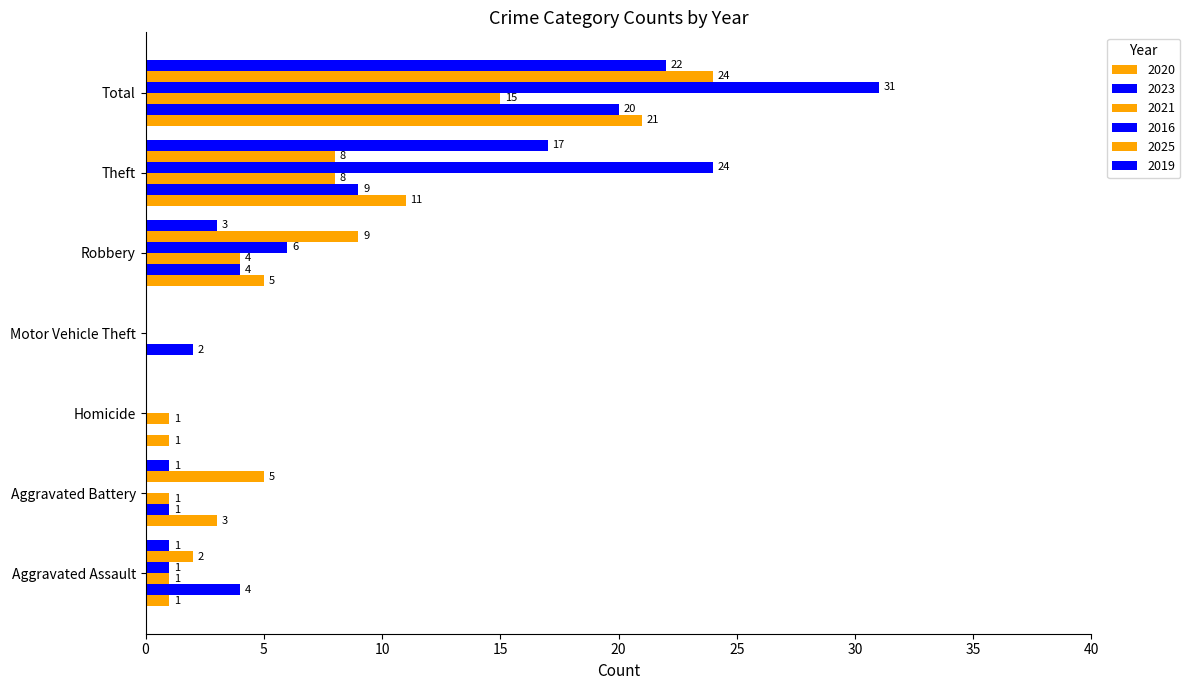

List the series in order of their peak value, lowest first.

2021, 2023, 2020, 2019, 2025, 2016